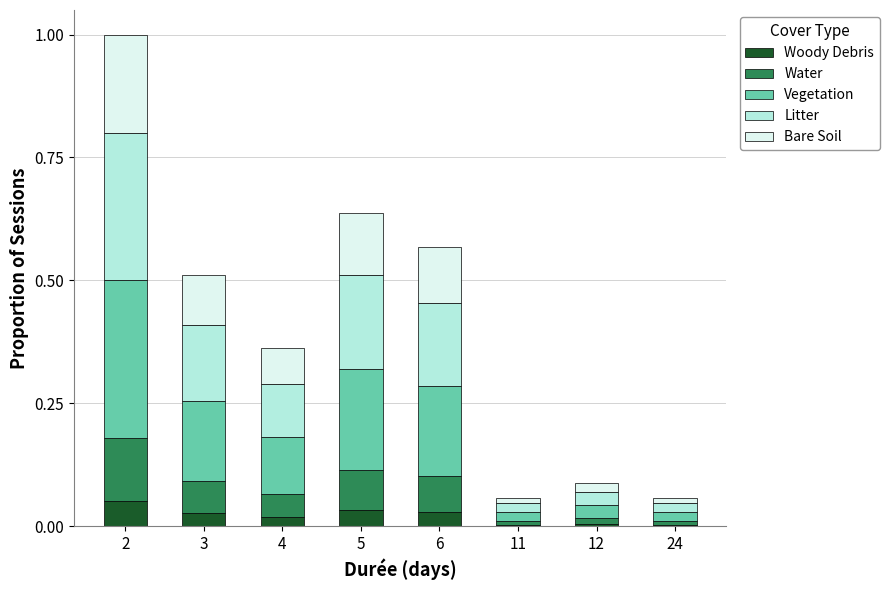

What is the total value across all series at 2?

1.0